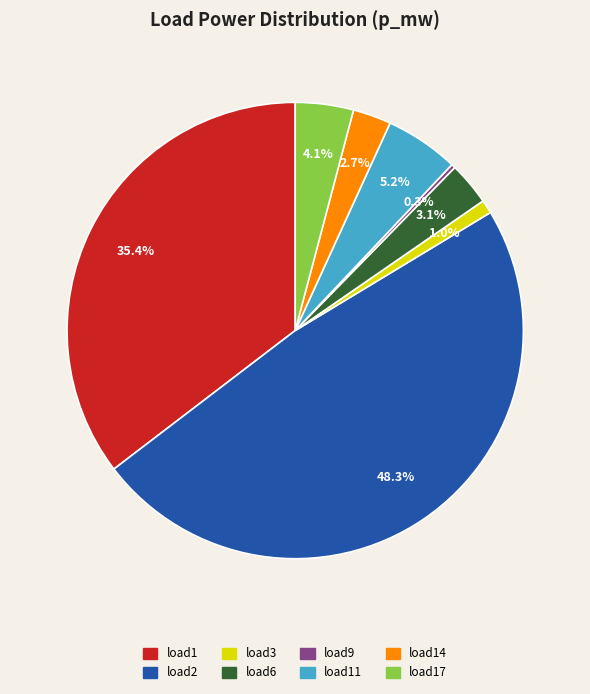

Which category has the smallest portion of the pie?

load9